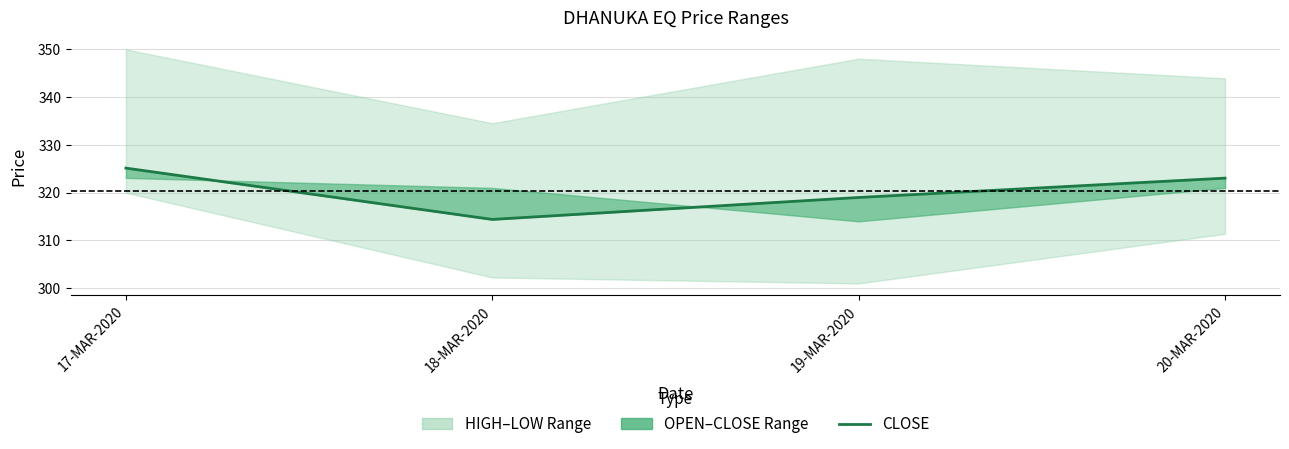

What is the difference between the maximum and minimum values?

10.8